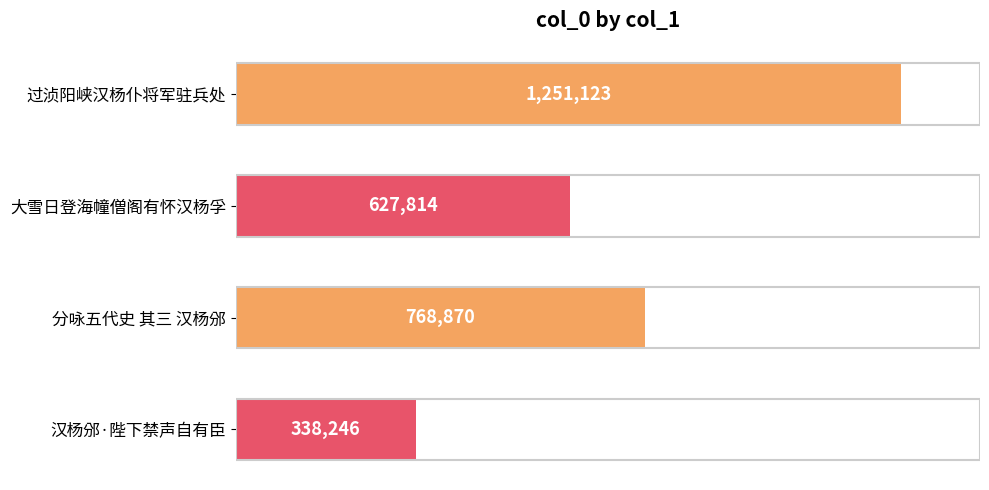

What is the greatest value displayed?

1251123